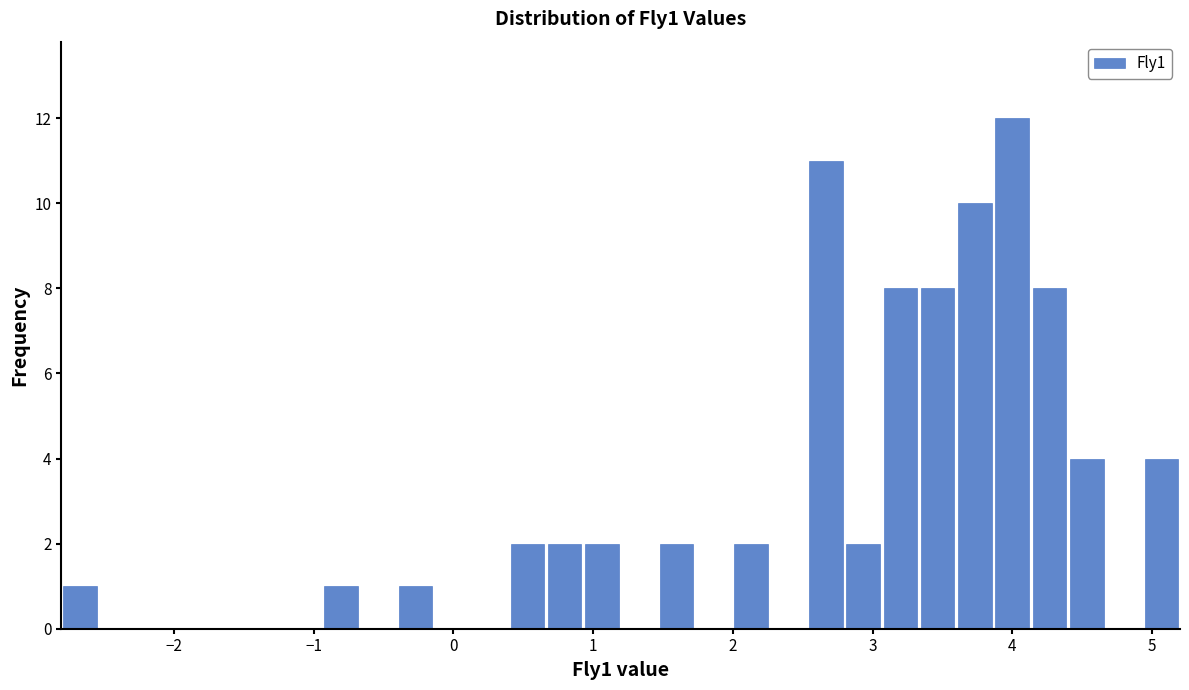

Around what value on the x-axis is the tallest bar? Give the approximate position of its centre, as read against the axis.

4.0